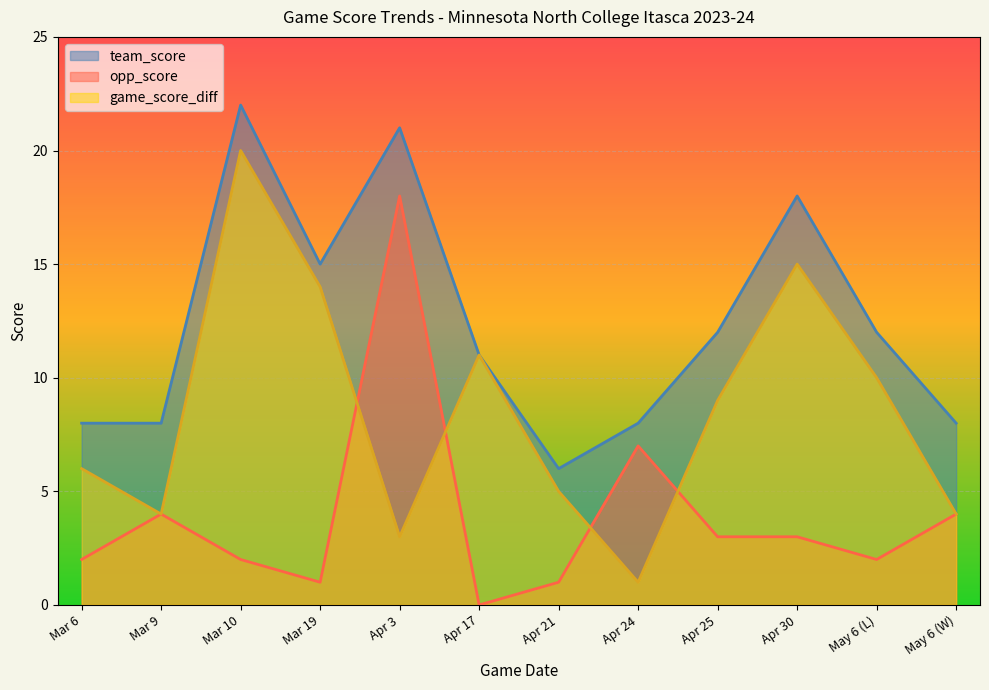

The game_score_diff series shows 1 at Apr 3. True or false?

False